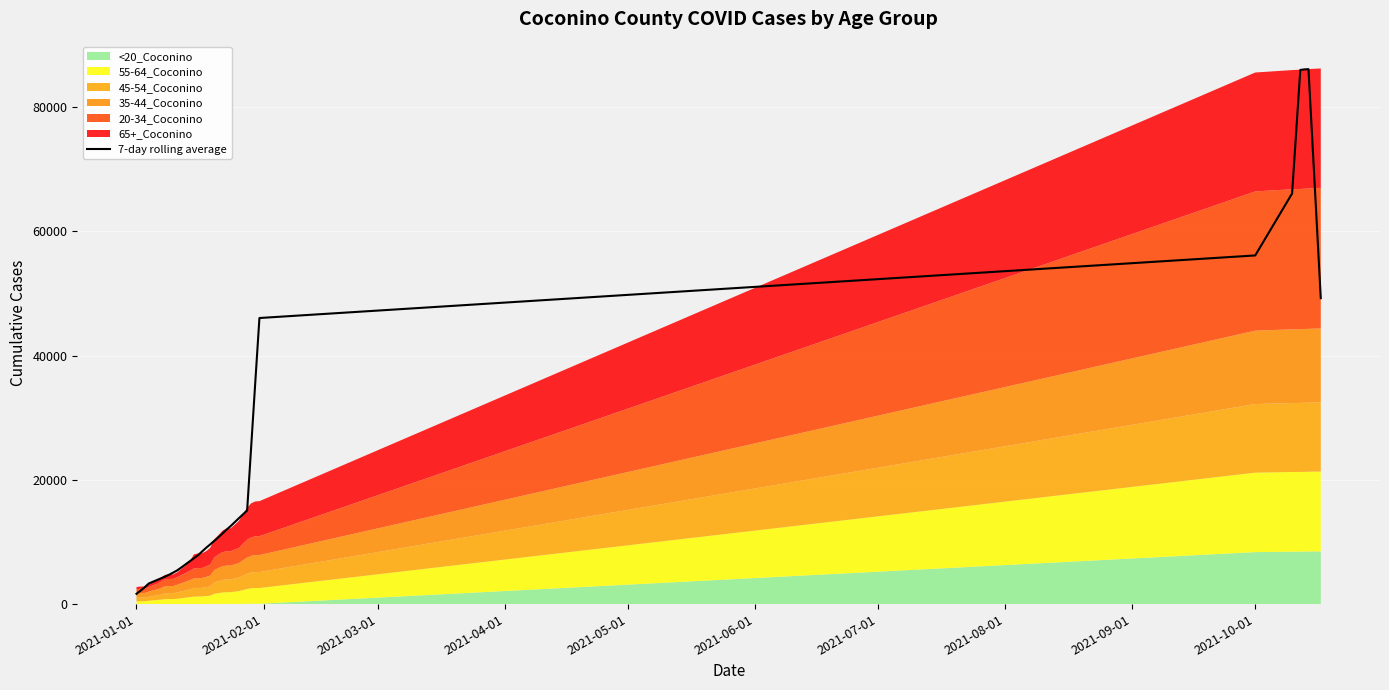

What is the smallest value displayed?

1654.4